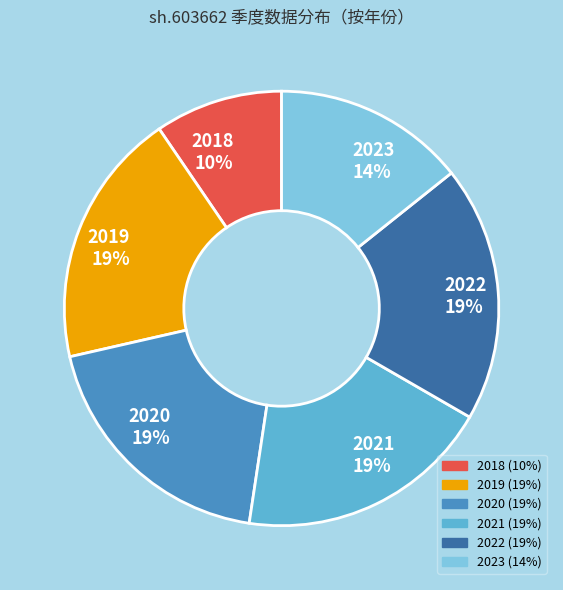

Do 2021 and 2022 together represent more than half of the pie?

No